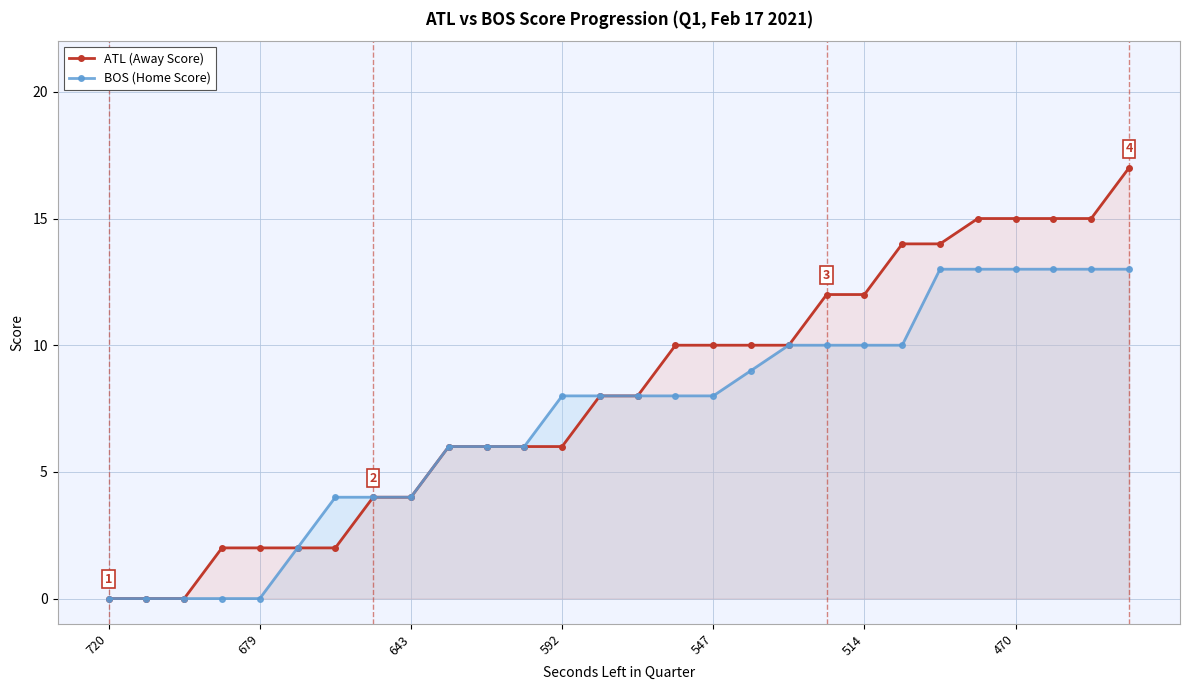

What is the maximum value shown in the chart?

17